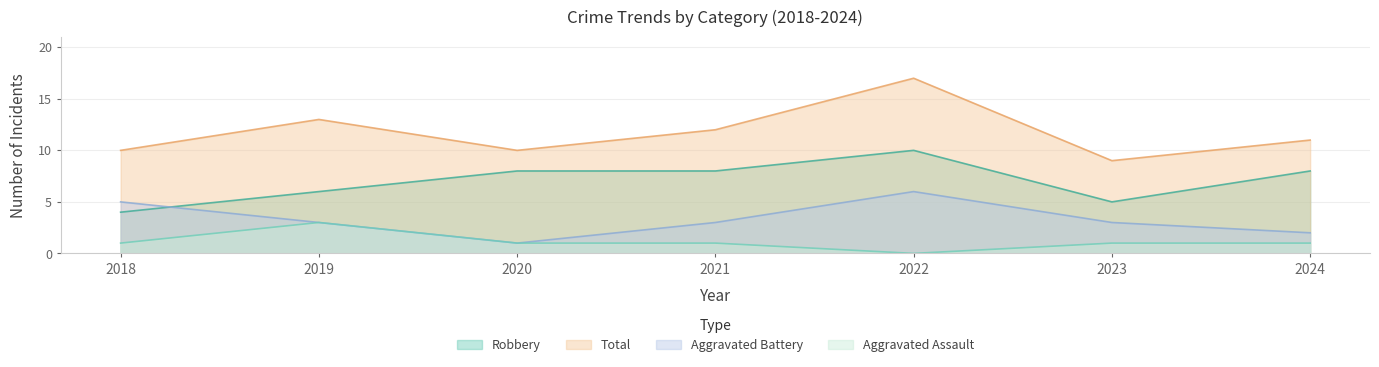

True or false: Aggravated Assault and Robbery cross at least once.

False